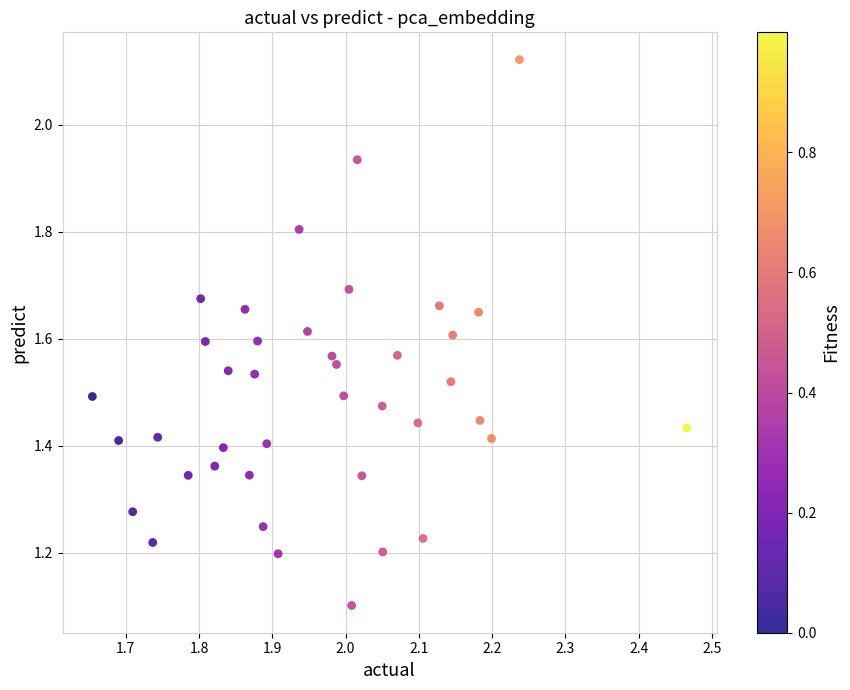

What is the range of X values (max minus min)?

0.8